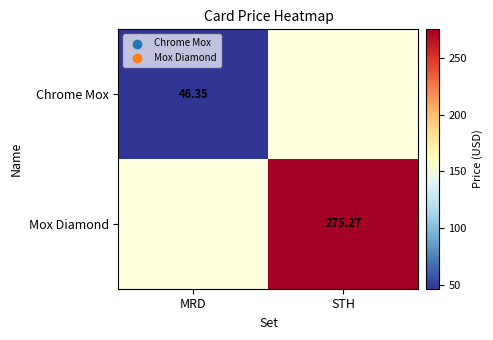

Is the value of Mox Diamond at STH greater than the value of Chrome Mox at MRD?

Yes